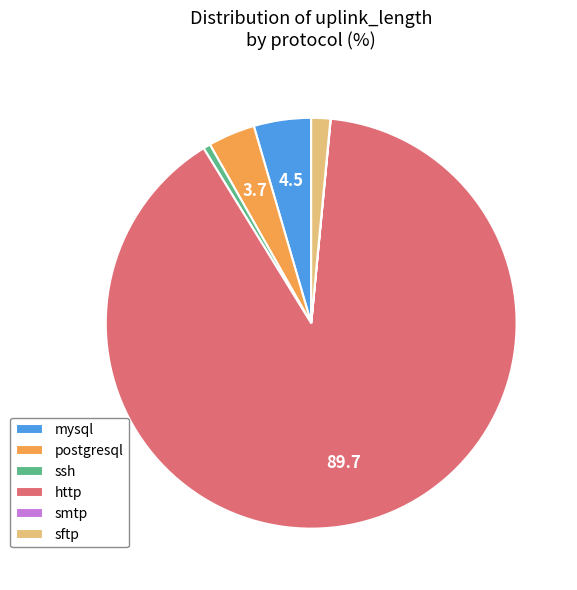

Which slice is the largest?

http